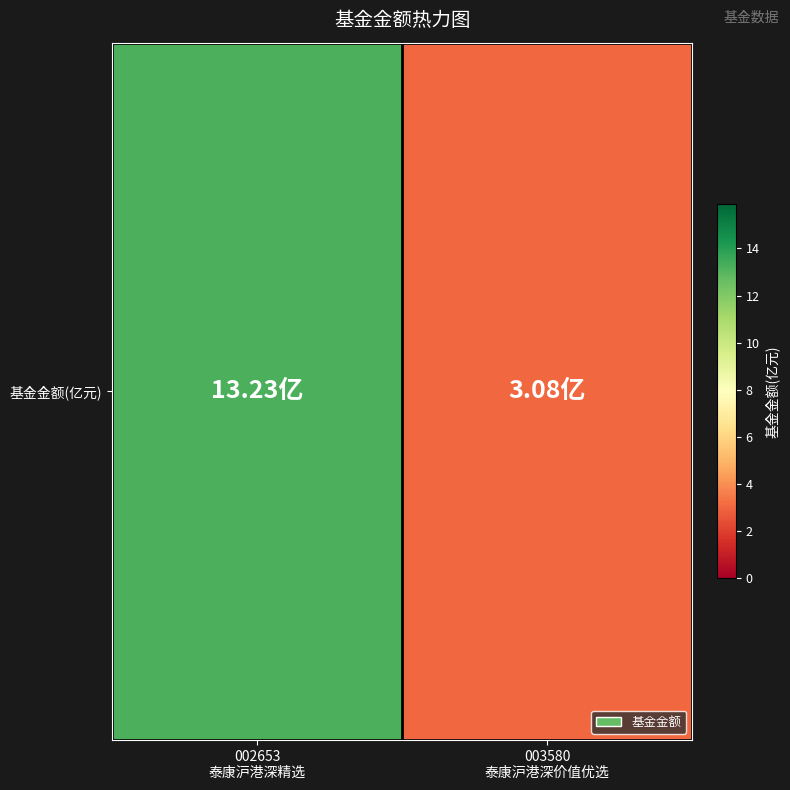

True or false: the data shows 23.8 at 002653
泰康沪港深精选.

False